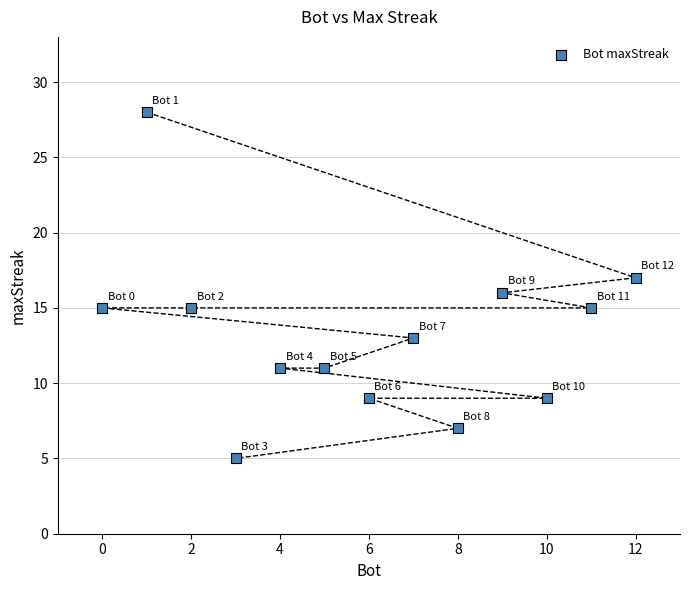

What is the range of Y values (max minus min)?

23